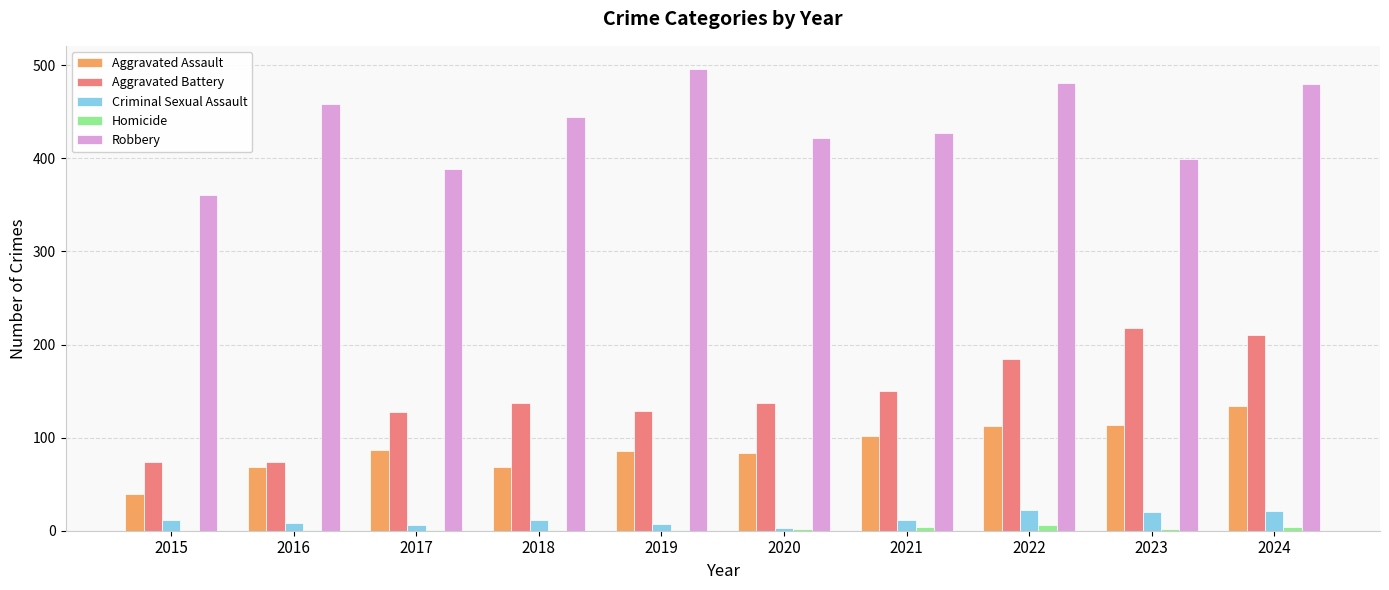

Is it true that Aggravated Battery equals 64 at 2020?

False